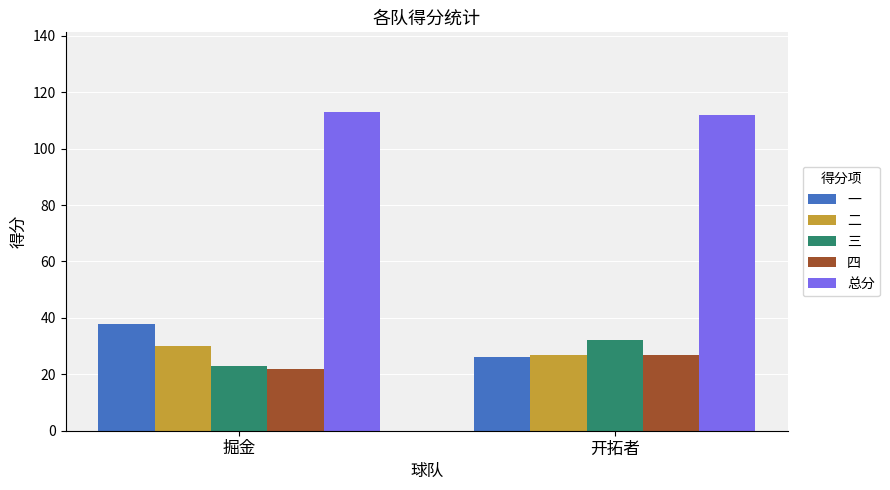

What is the total value across all series at 掘金?

226